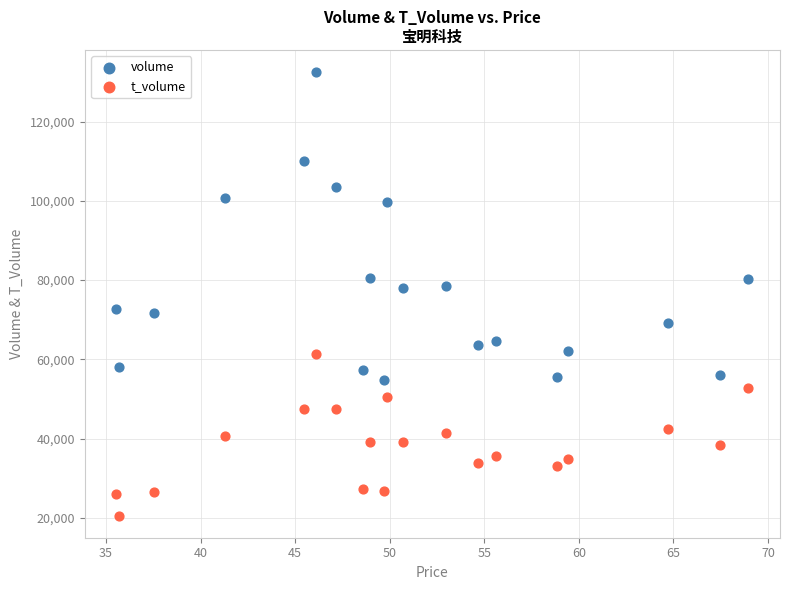

What are all the series names shown in the legend?

volume, t_volume